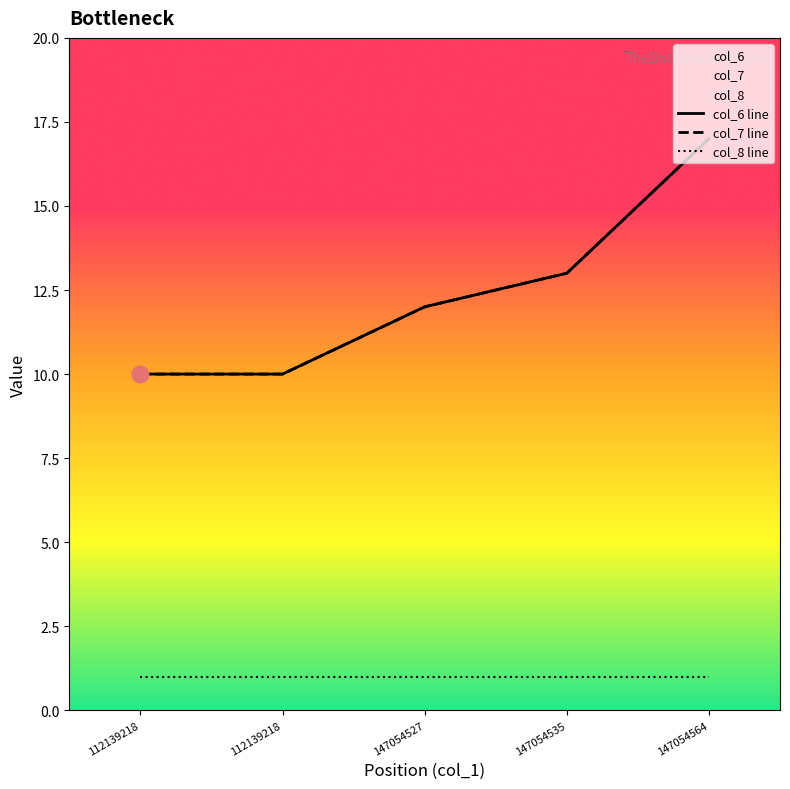

Reading left to right, transcribe all the data shown in this chart.

col_6 line: 10	10	12	13	17
col_7 line: 10	10	12	13	17
col_8 line: 1	1	1	1	1